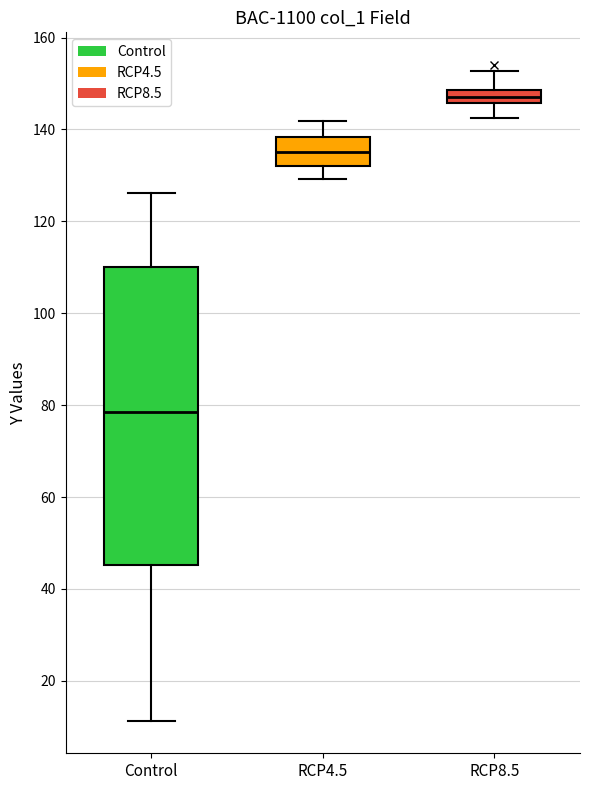

Comparing the boxes themselves (not the whiskers), which one is the tallest?

Control